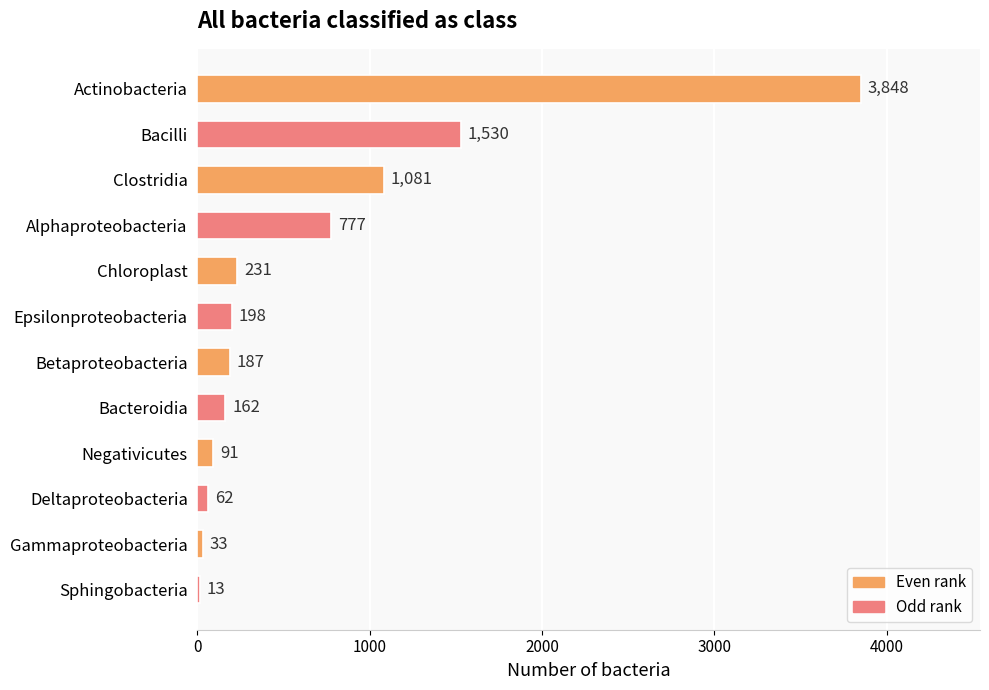

Reading top to bottom, extract all data points from this chart.

Actinobacteria=3848	Bacilli=1530	Clostridia=1081	Alphaproteobacteria=777	Chloroplast=231	Epsilonproteobacteria=198	Betaproteobacteria=187	Bacteroidia=162	Negativicutes=91	Deltaproteobacteria=62	Gammaproteobacteria=33	Sphingobacteria=13